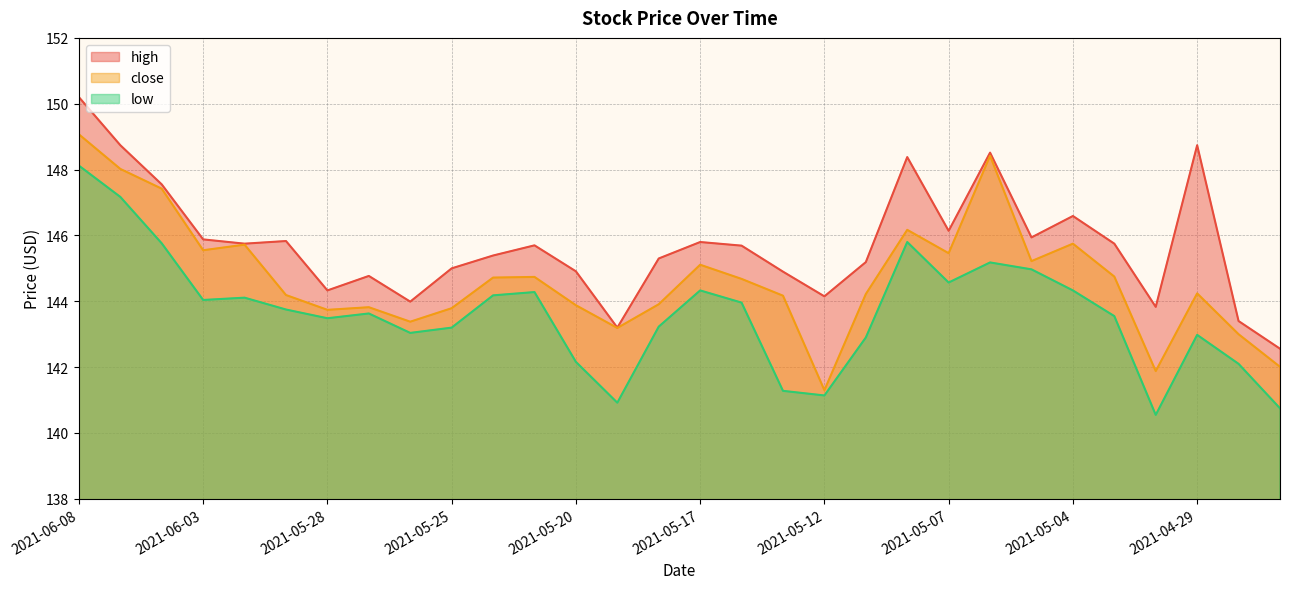

Which category has the lowest value in the high series?

2021-04-27